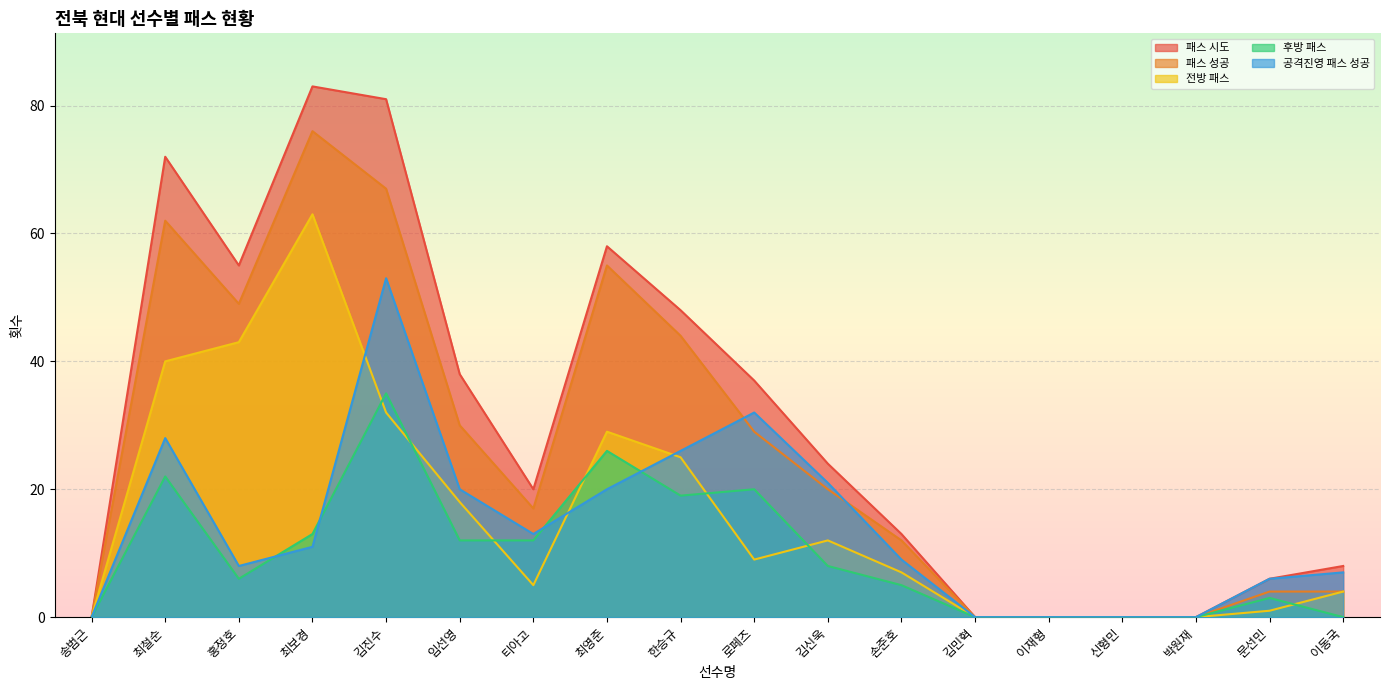

What is the maximum value shown in the chart?

83